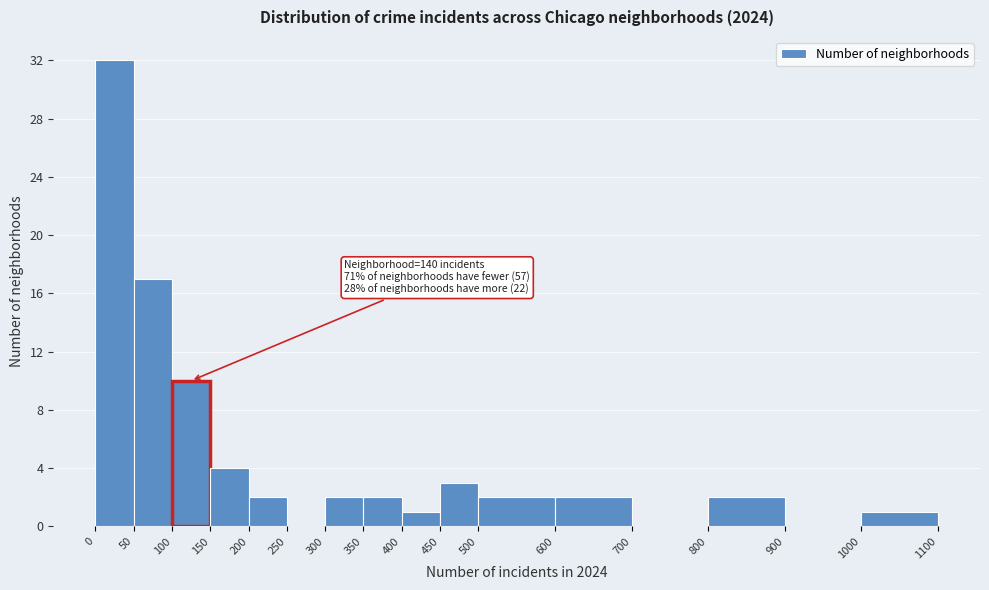

Which range on the x-axis has the tallest bar?

0 to 50